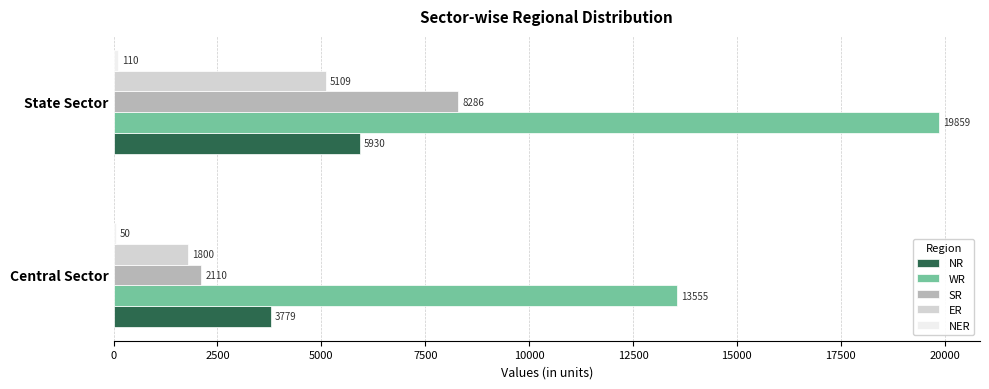

Is the value of SR at Central Sector greater than the value of WR at State Sector?

No